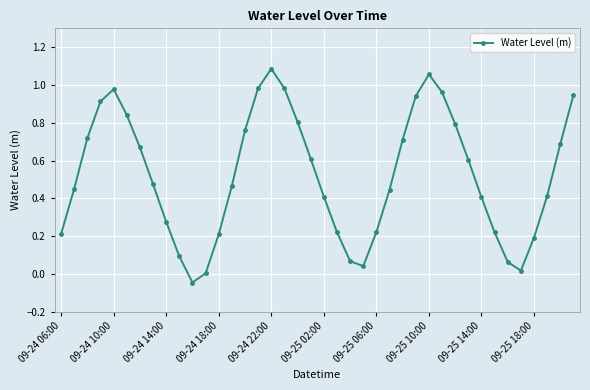

How many interior local peaks (higher than both neighbors) does the data have?

3